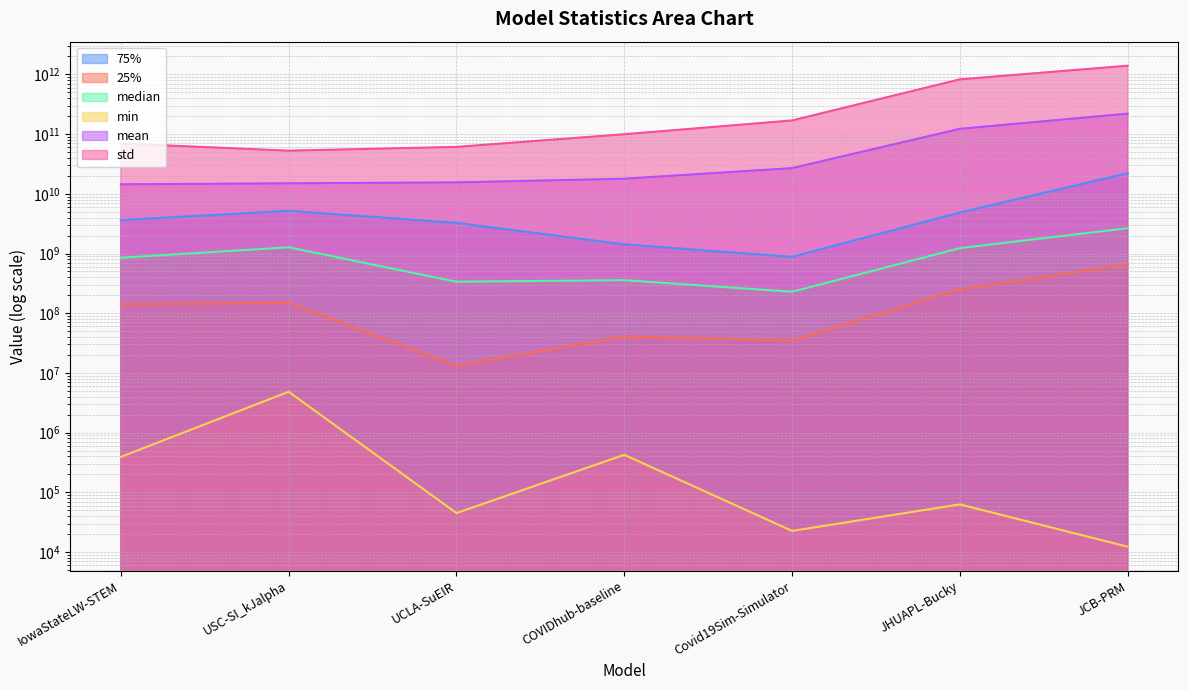

True or false: min and std cross at least once.

False